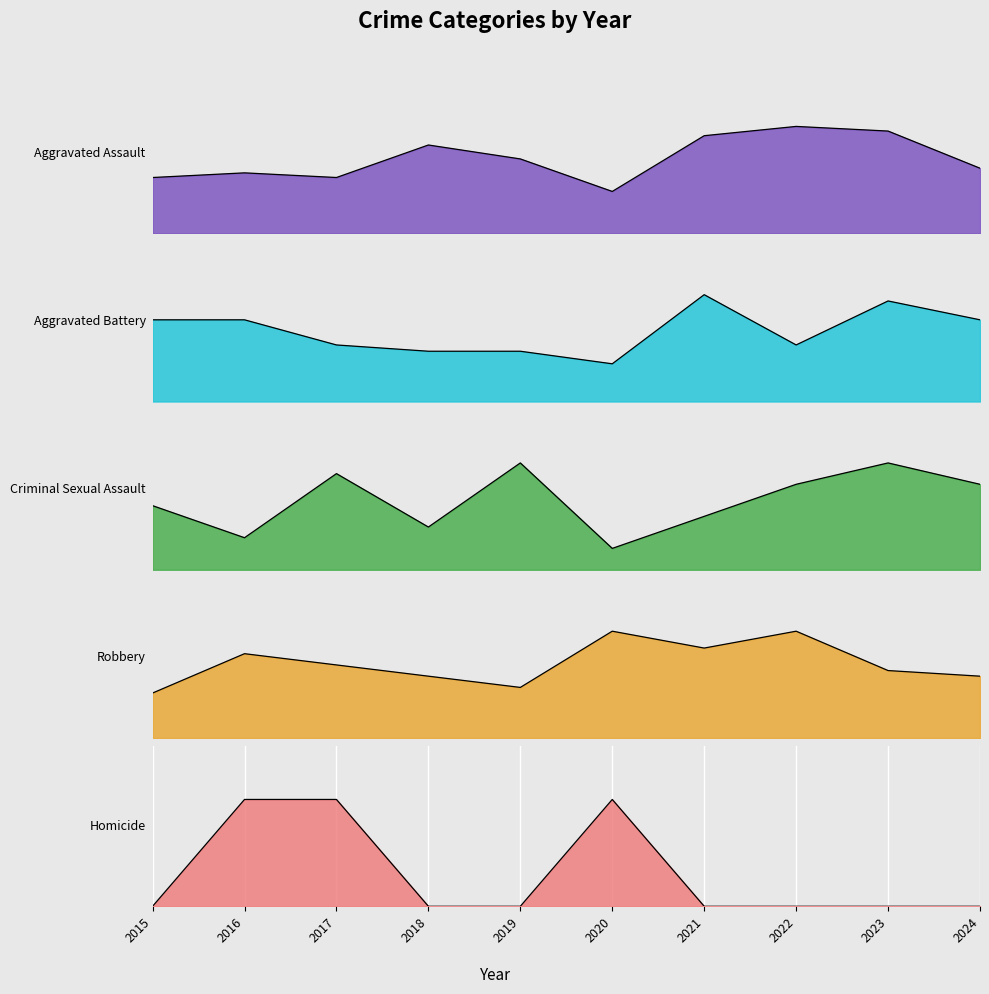

Between 2021 and 2017, which is larger?

2021